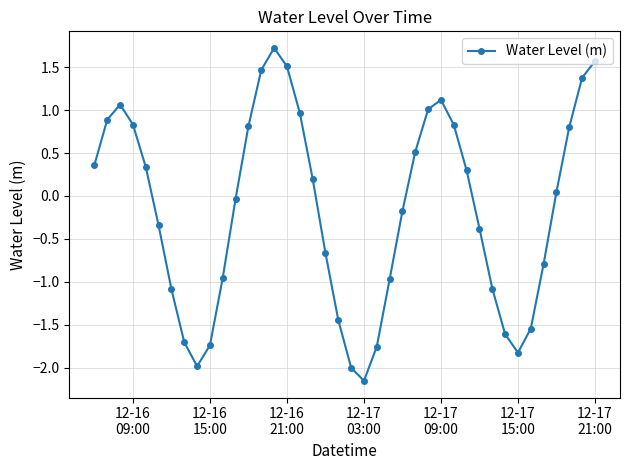

How many interior local peaks (higher than both neighbors) does the data have?

3